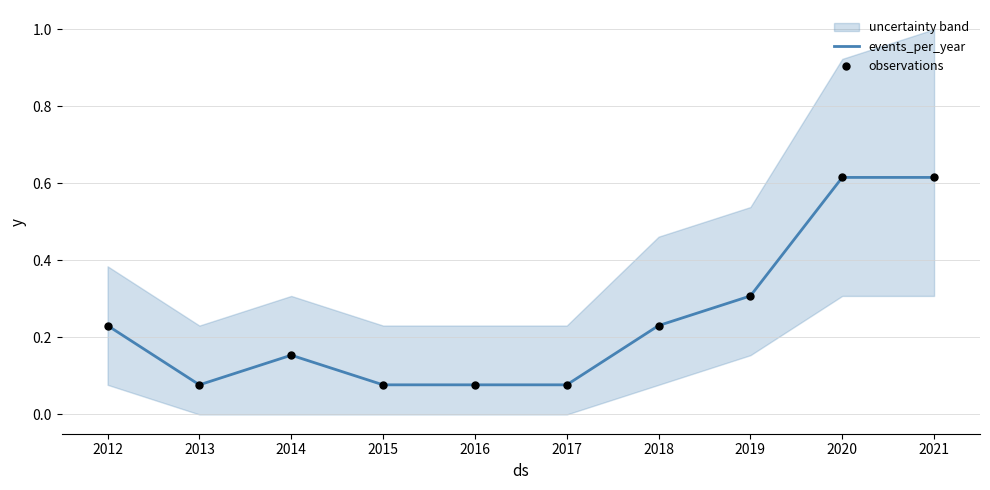

Which series has the widest spread of Y values?

events_per_year